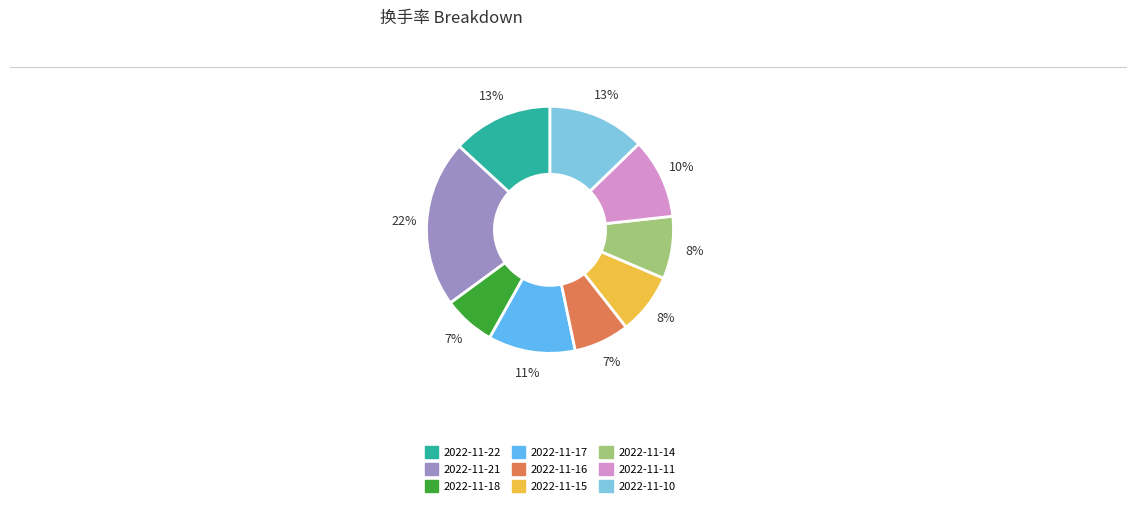

To the nearest percent, what percentage of the pie is 2022-11-18?

7%